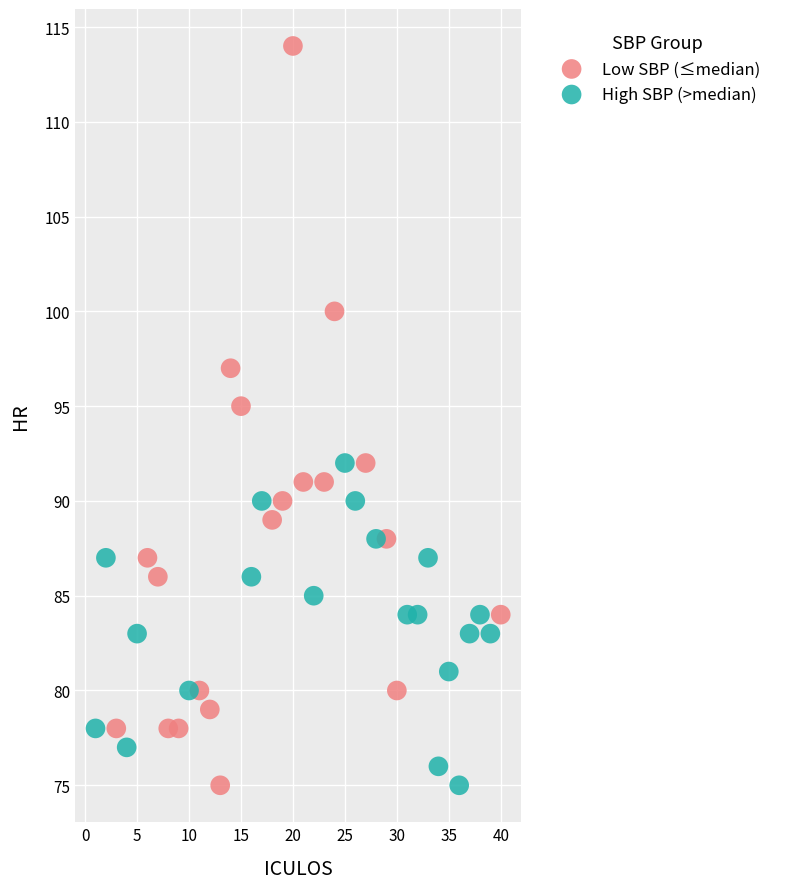

Which series contains the highest Y value?

Low SBP (≤median)